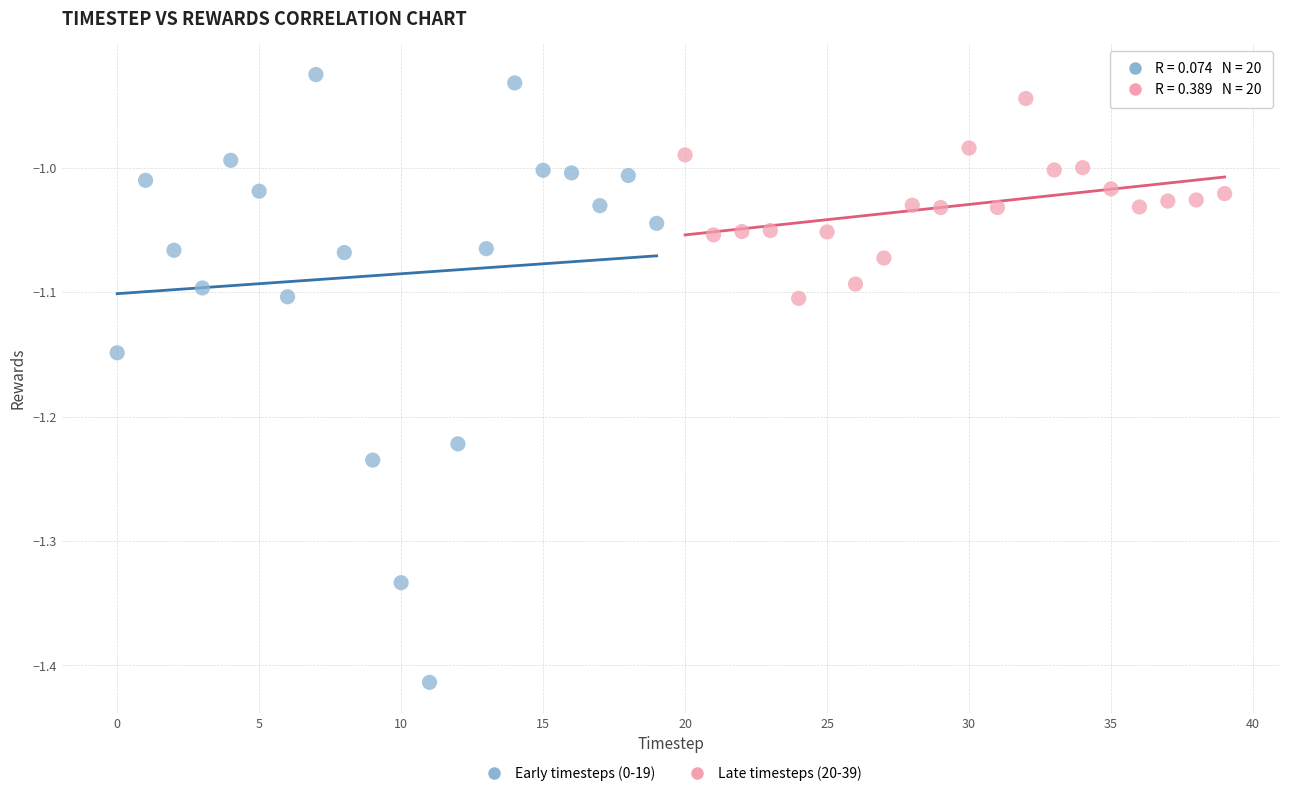

Which series has the widest spread of Y values?

Early timesteps (0-19)